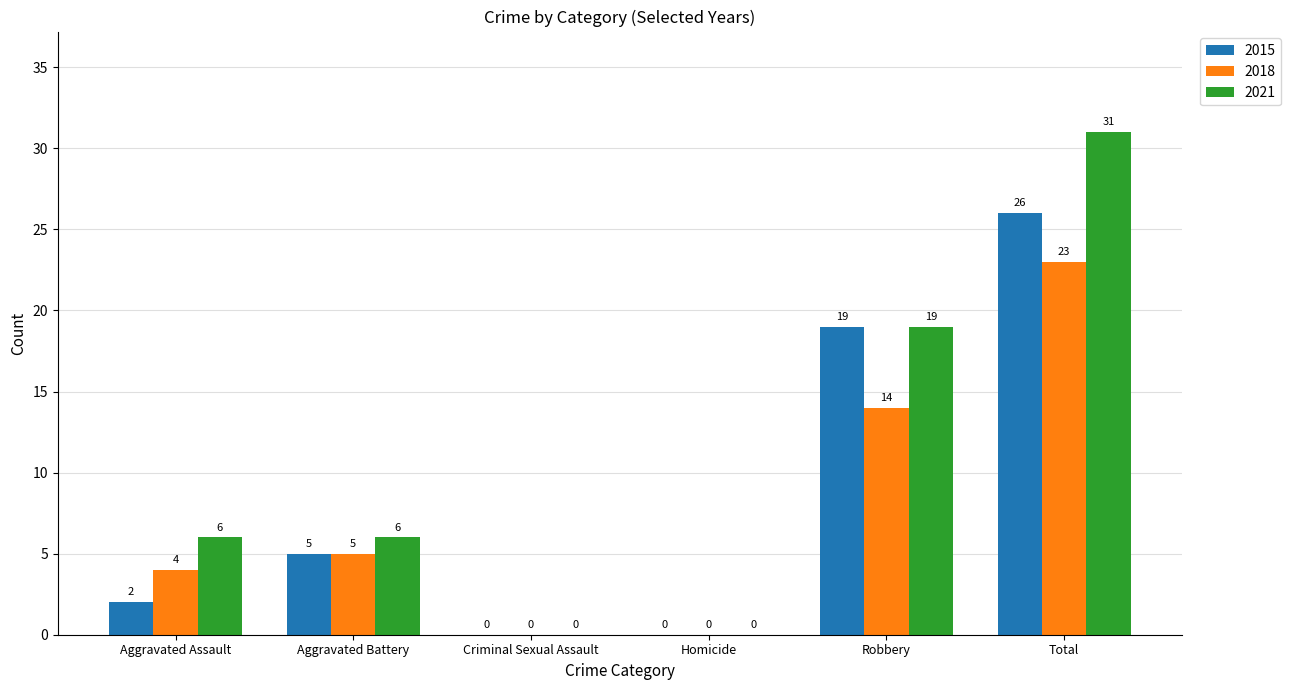

Which category has the highest value across all series?

Total